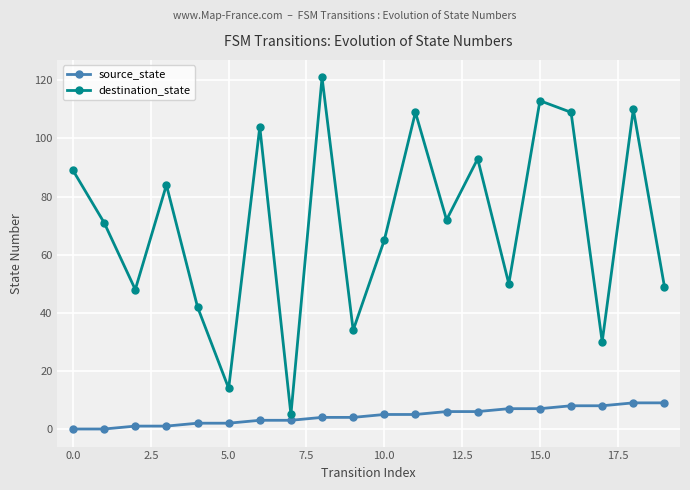

What is the highest value of the destination_state series?

121